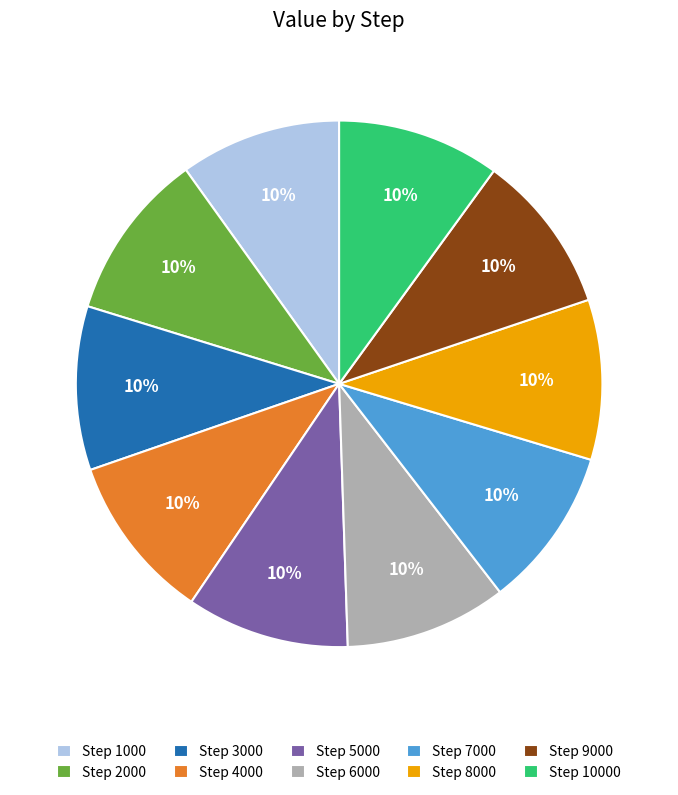

Does any single category account for the majority?

No